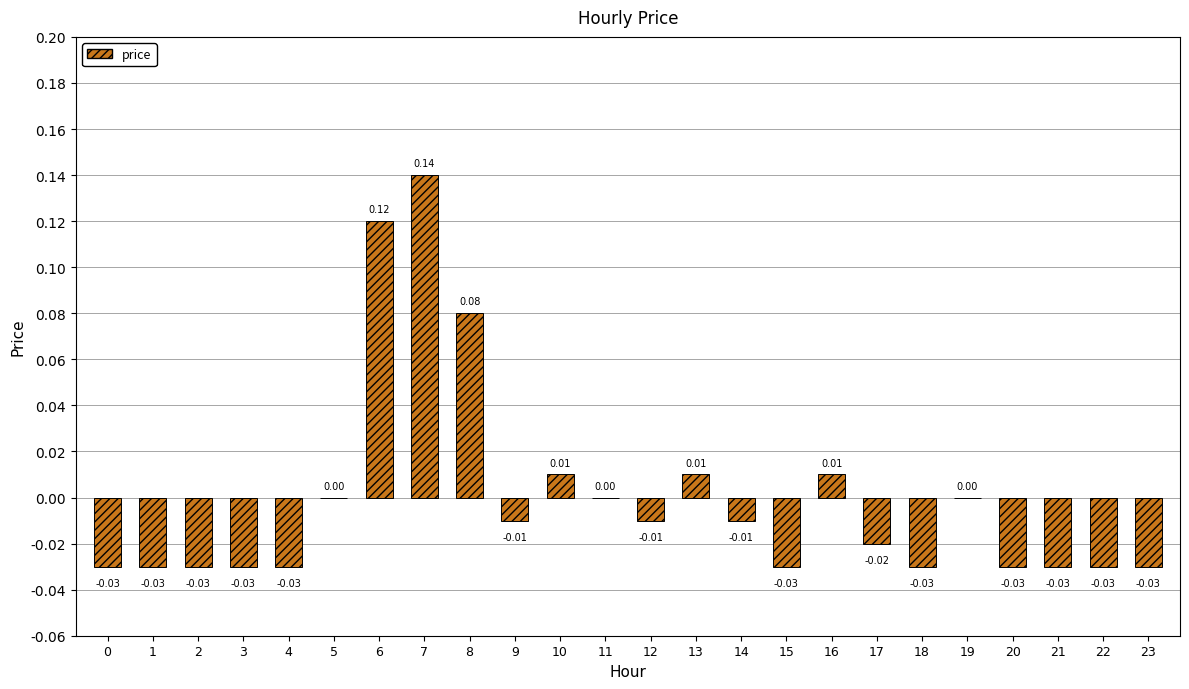

Which has a higher value, 11 or 18?

11